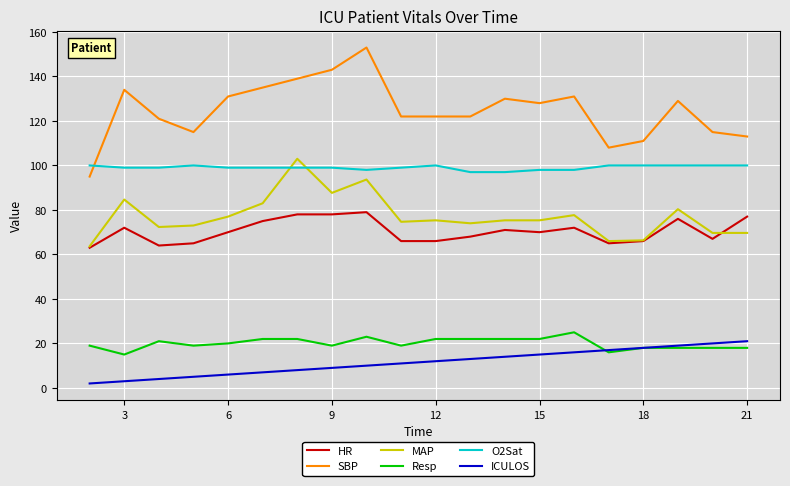

What is the maximum value shown in the chart?

153.0